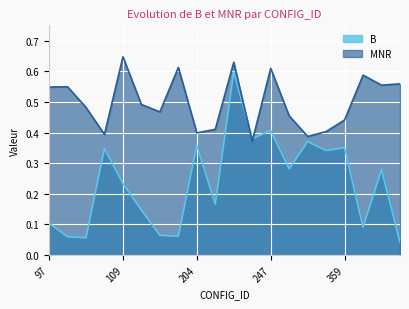

In B, how many points are higher than both neighbors (excluding endpoints)?

7